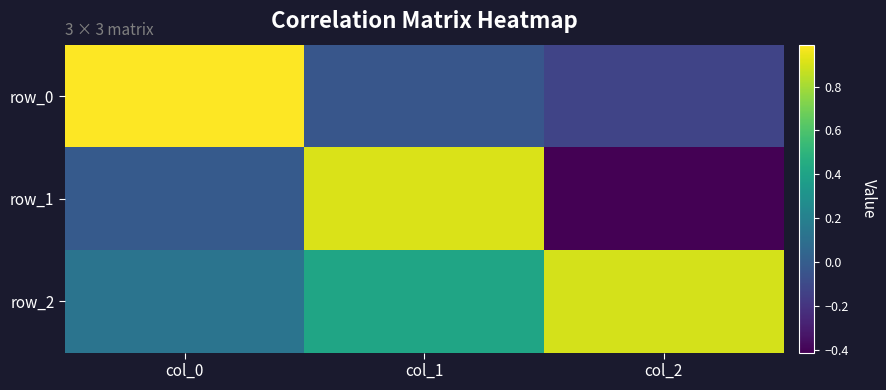

Which series has the largest total across all categories?

row_2